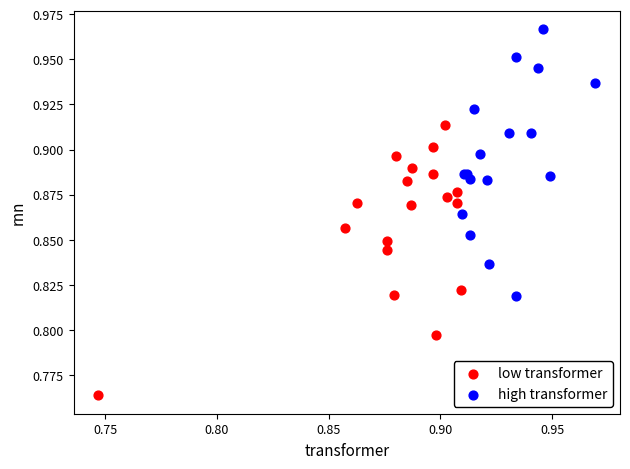

Which series contains the highest Y value?

high transformer